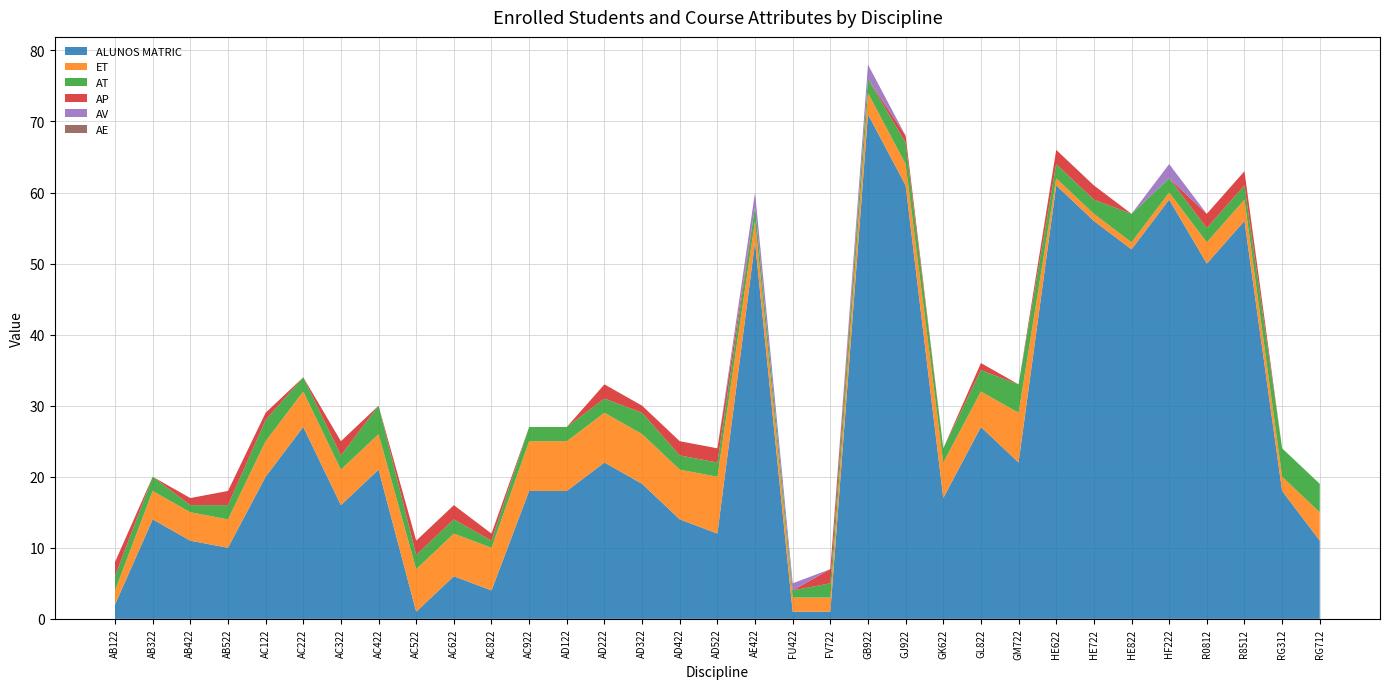

Reading left to right, transcribe all the data shown in this chart.

ALUNOS MATRIC: 2	14	11	10	20	27	16	21	1	6	4	18	18	22	19	14	12	53	1	1	71	61	17	27	22	61	56	52	59	50	56	18	11
ET: 2	4	4	4	5	5	5	5	6	6	6	7	7	7	7	7	8	3	2	2	3	3	5	5	7	1	1	1	1	3	3	2	4
AT: 2	2	1	2	3	2	2	4	2	2	1	2	2	2	3	2	2	2	1	2	2	3	2	3	4	2	2	4	2	2	2	4	4
AP: 2	0	1	2	1	0	2	0	2	2	1	0	0	2	1	2	2	0	0	2	0	1	0	1	0	2	2	0	0	2	2	0	0
AV: 0	0	0	0	0	0	0	0	0	0	0	0	0	0	0	0	0	2	1	0	2	0	0	0	0	0	0	0	2	0	0	0	0
AE: 0	0	0	0	0	0	0	0	0	0	0	0	0	0	0	0	0	0	0	0	0	0	0	0	0	0	0	0	0	0	0	0	0